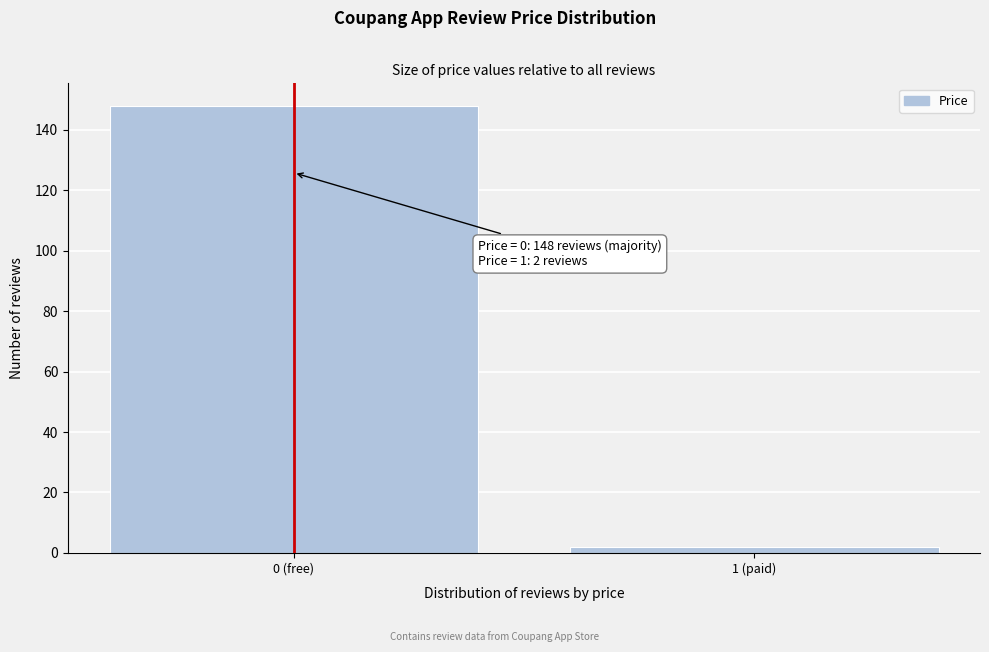

Reading left to right, what are all the values shown in this chart?

148	2